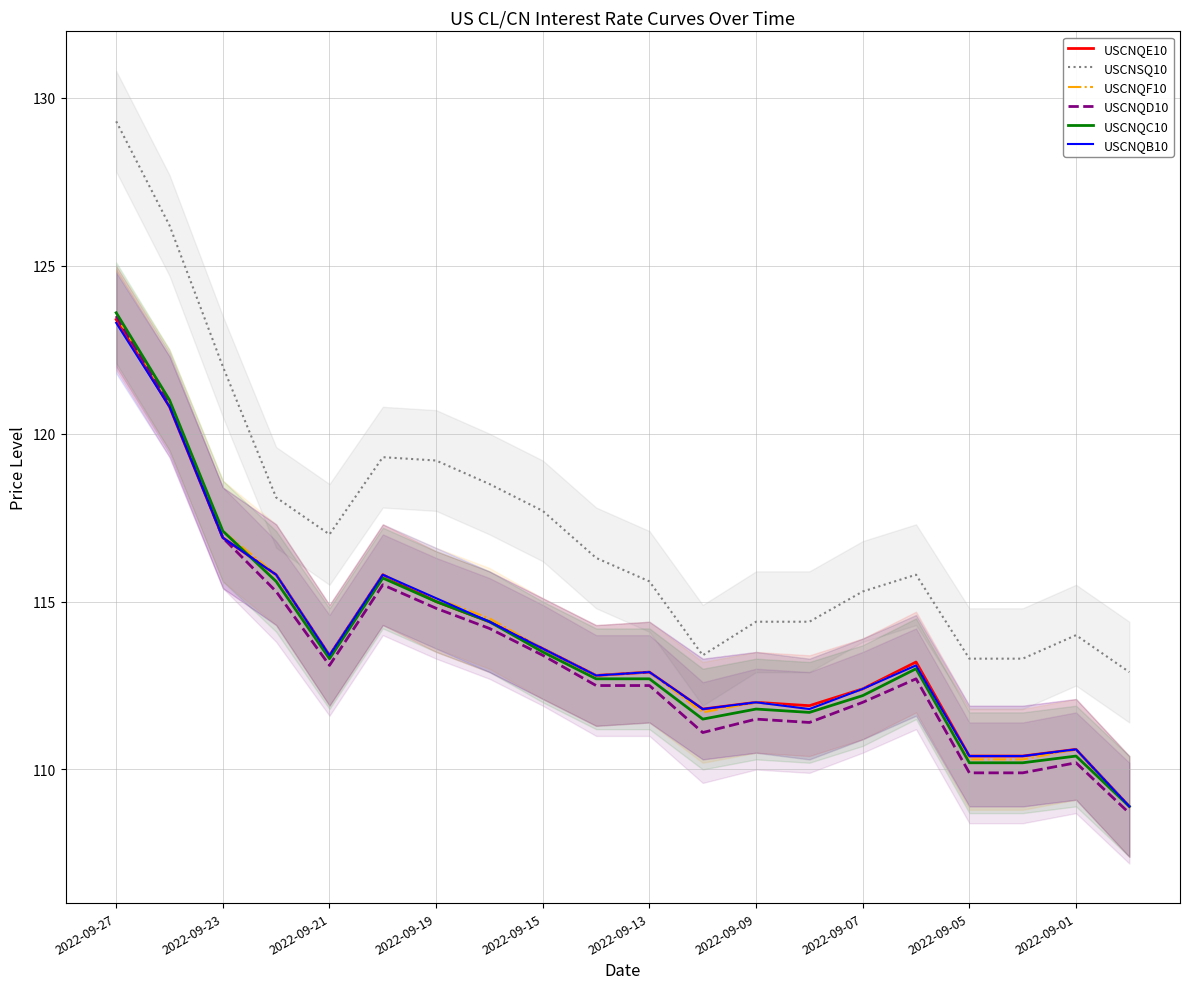

What is the minimum value for USCNQE10?

108.9